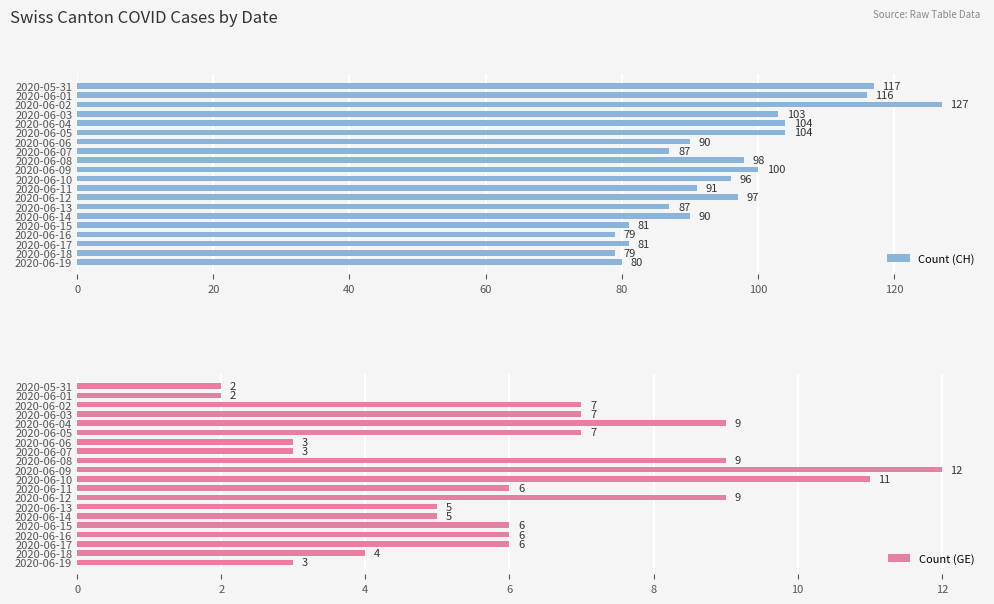

What is the value of the Count (CH) bar at the 5th from the left?

104